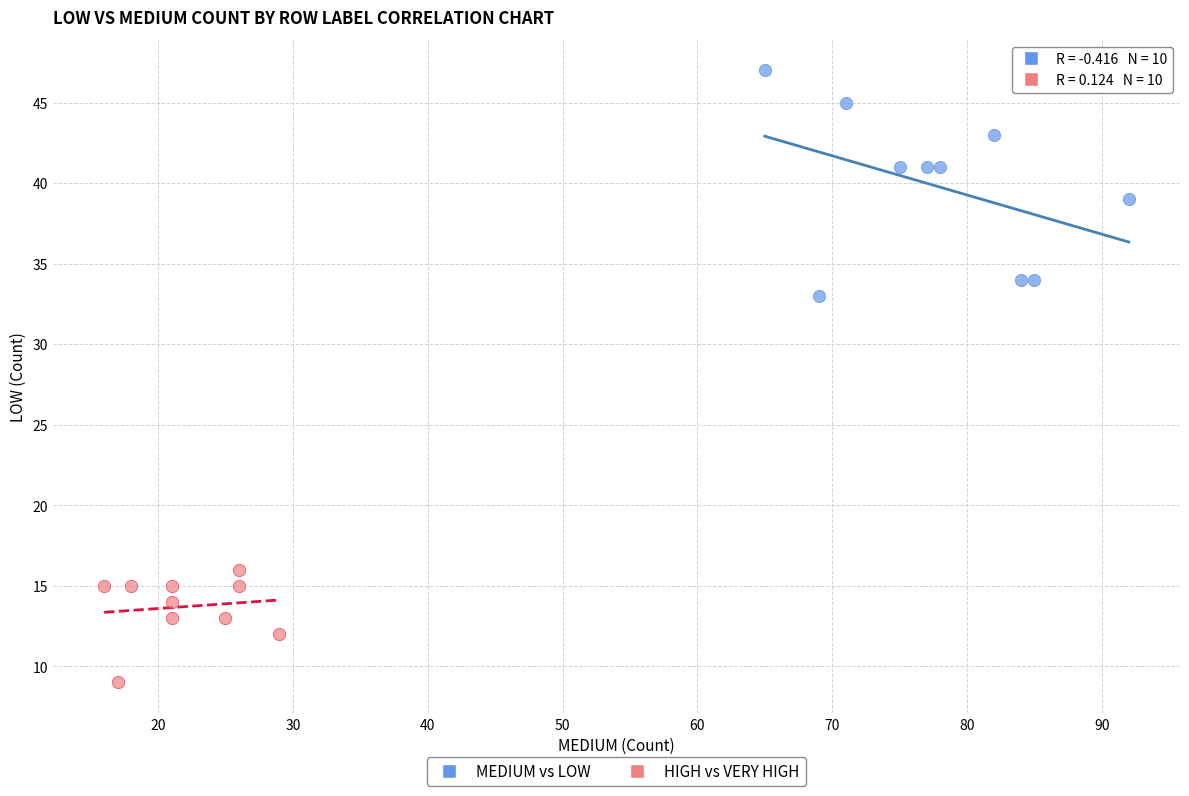

Which series has the widest spread of Y values?

MEDIUM vs LOW